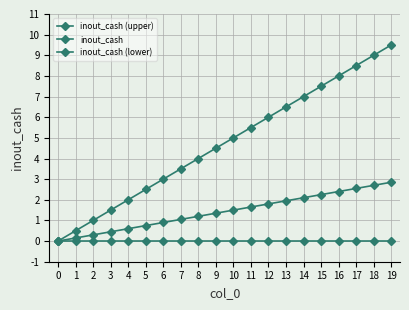

What is the total value across all series at 11?

7.2